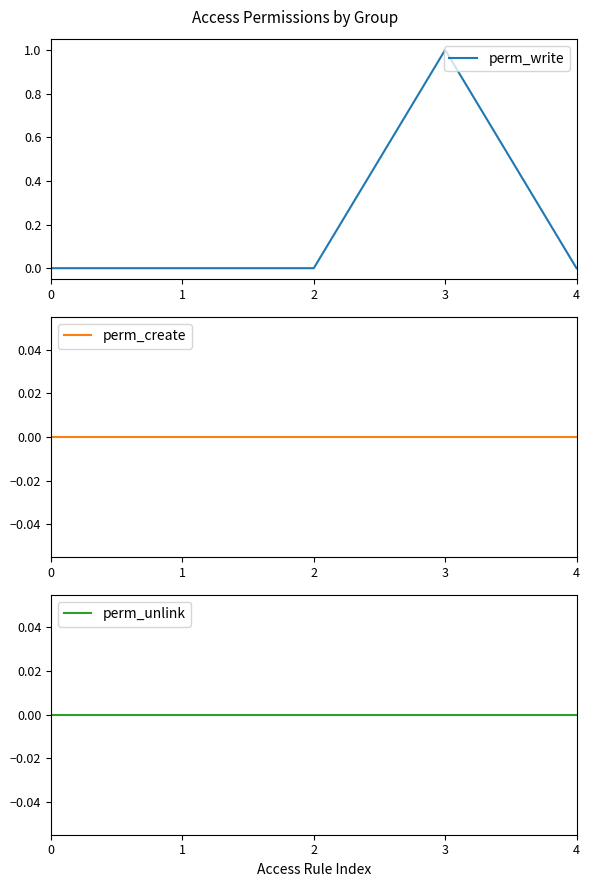

The value of perm_write at 0 is 0. True or false?

True